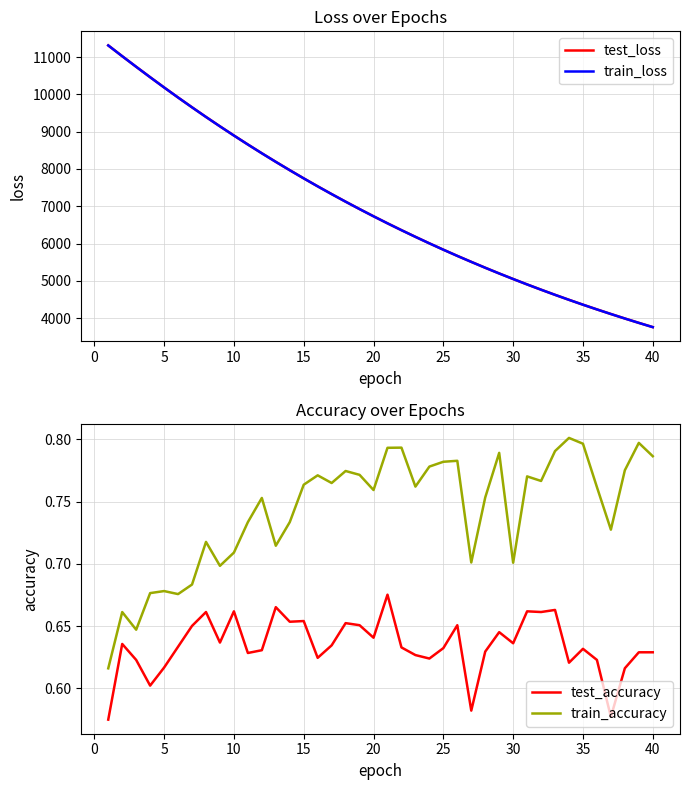

How many lines are shown in the chart?

4